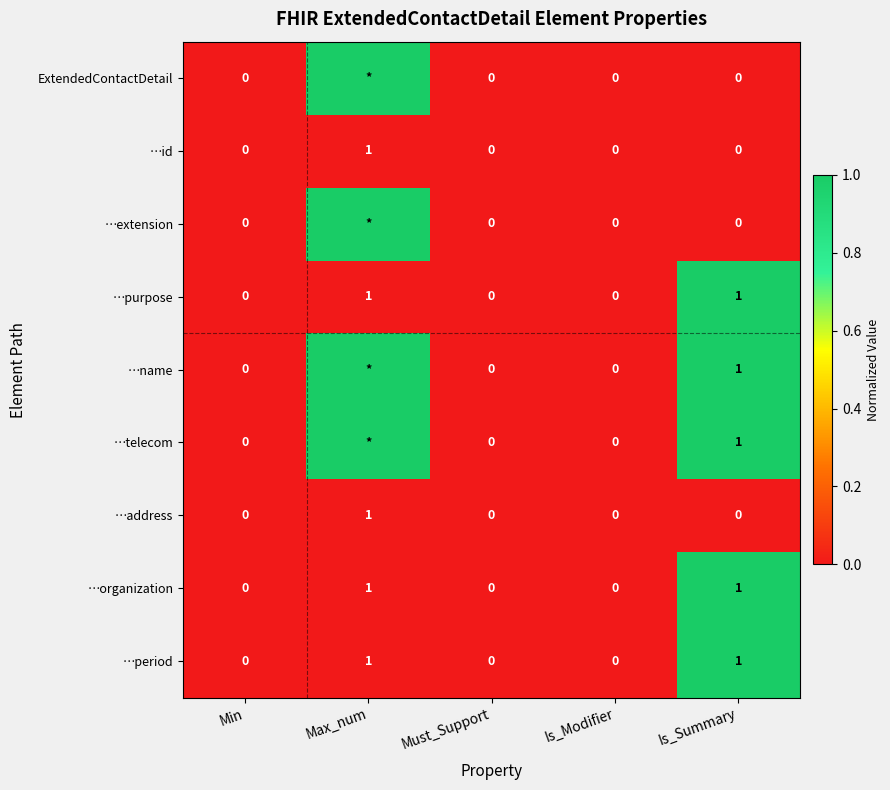

The …period series shows 1.4 at Is_Summary. True or false?

False